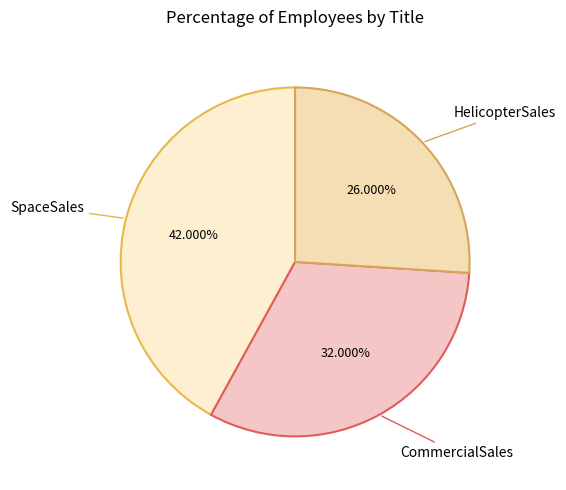

What percentage is the SpaceSales slice, to the nearest percent?

42%